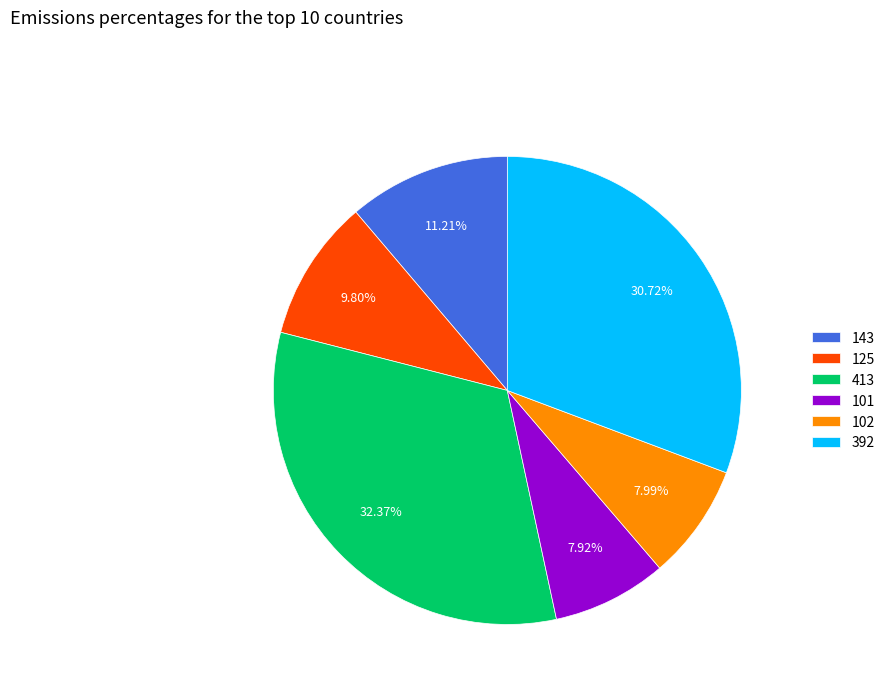

Is 413 the majority of the pie?

No